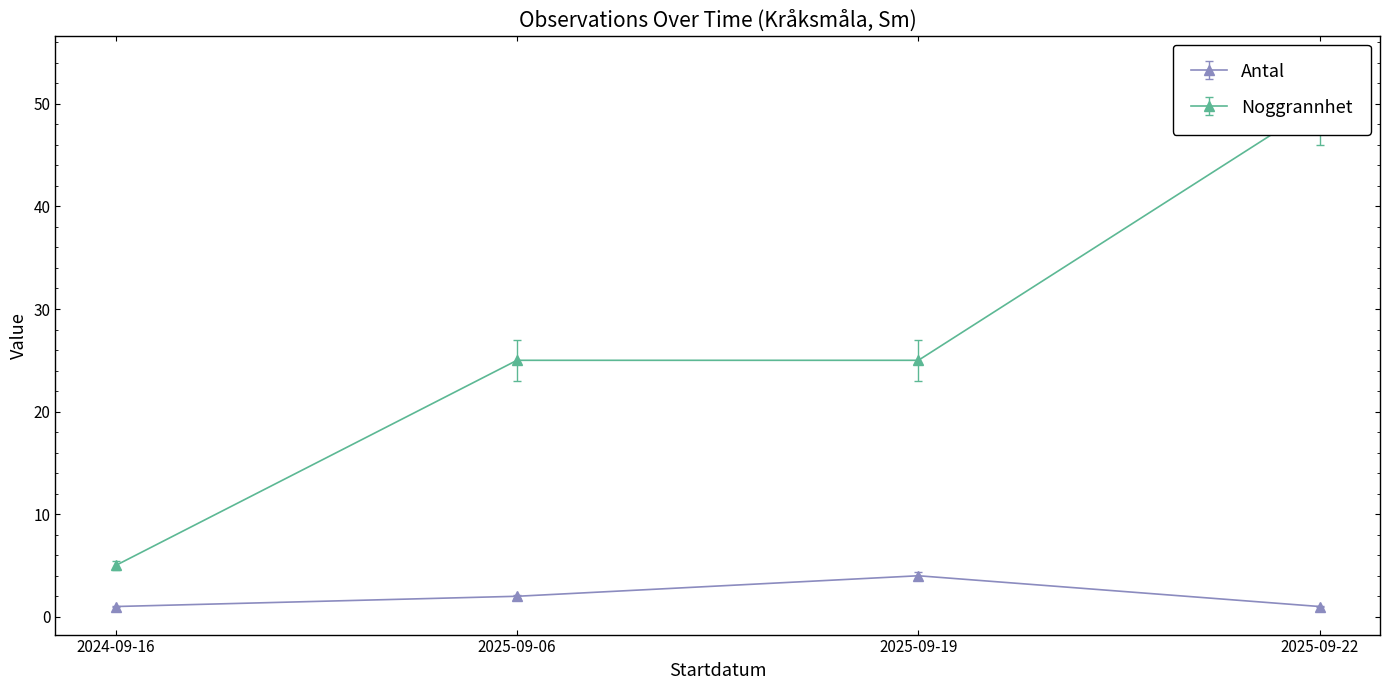

True or false: Antal and Noggrannhet cross at least once.

False